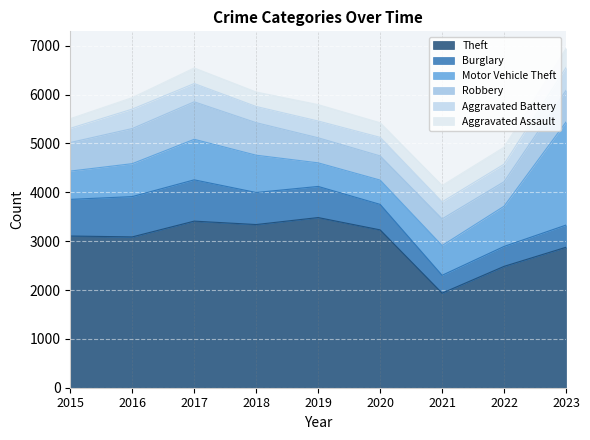

Which label corresponds to the largest value in the chart?

2019